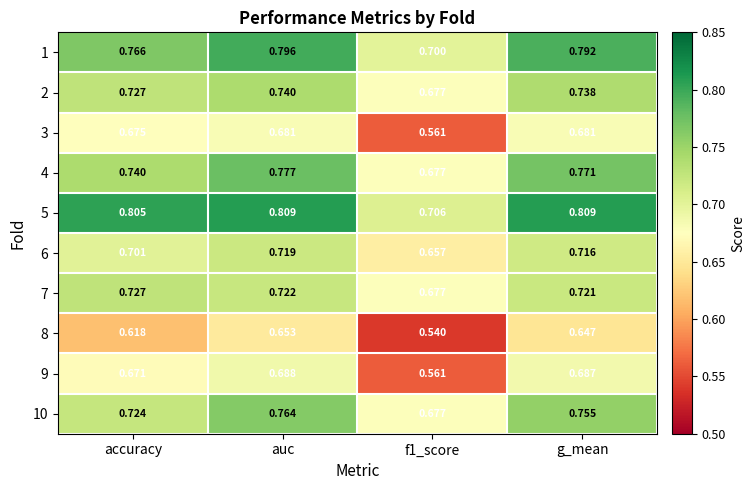

Is the value of 4 at g_mean greater than the value of 10 at auc?

Yes